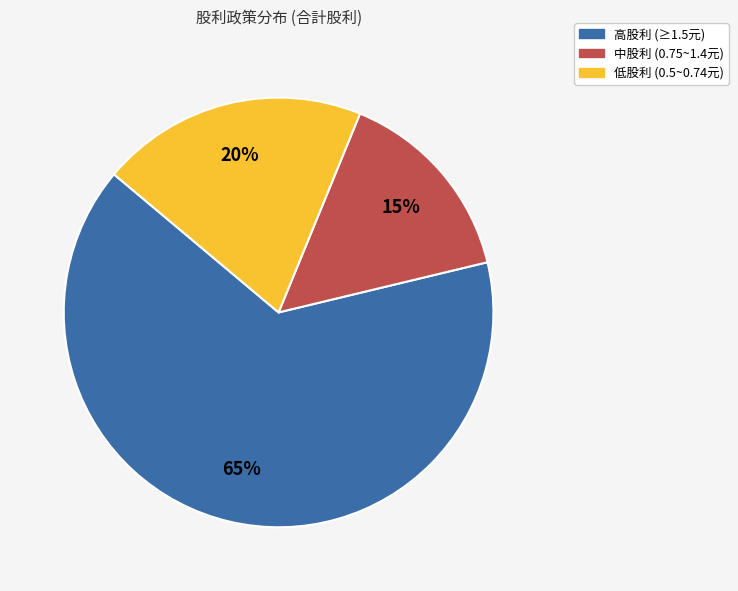

To the nearest percent, what is the average slice percentage?

33%